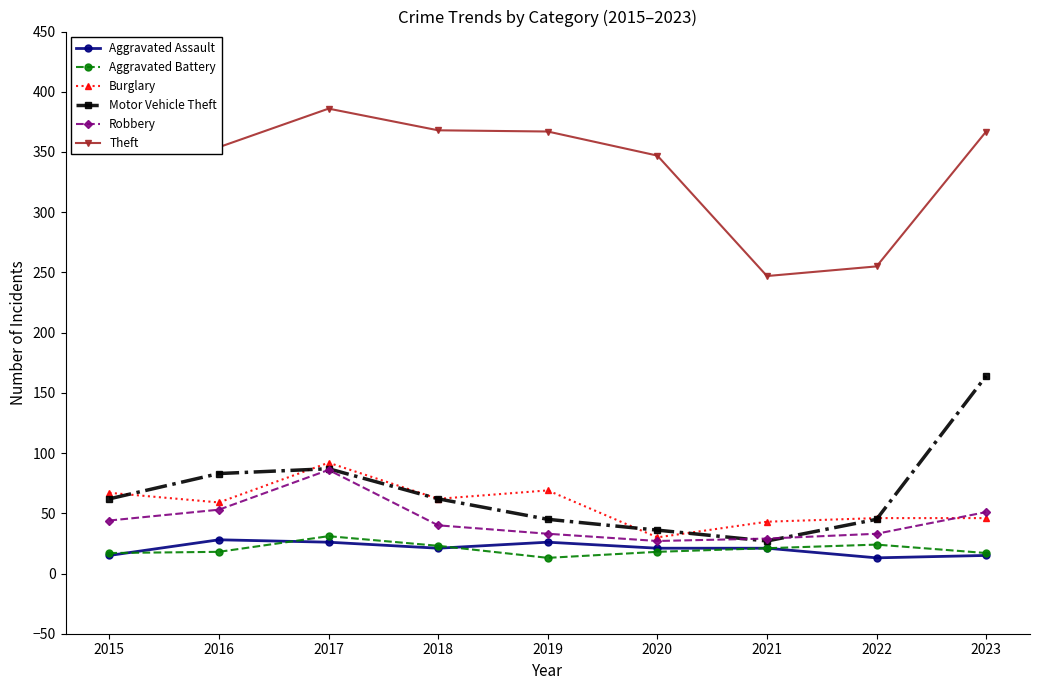

The Burglary series shows 43 at 2021. True or false?

True